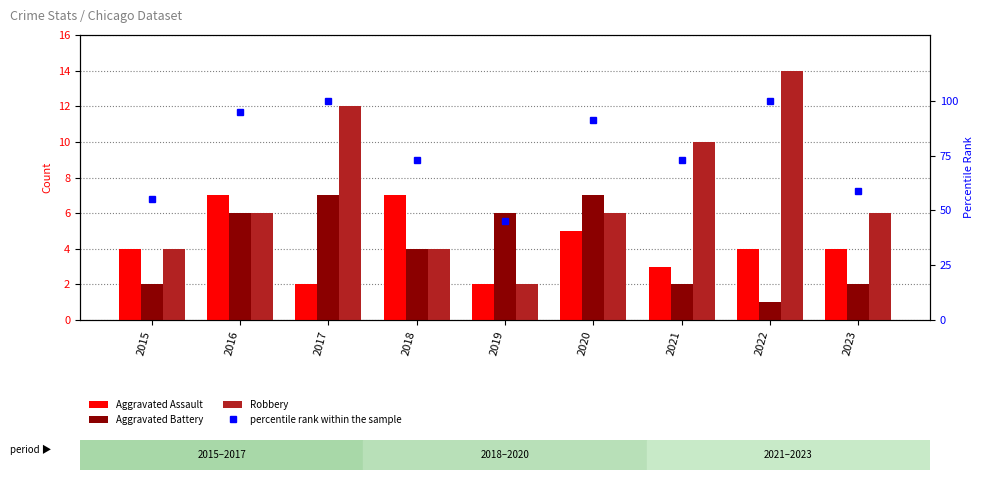

What is the lowest value of the Aggravated Battery series?

1